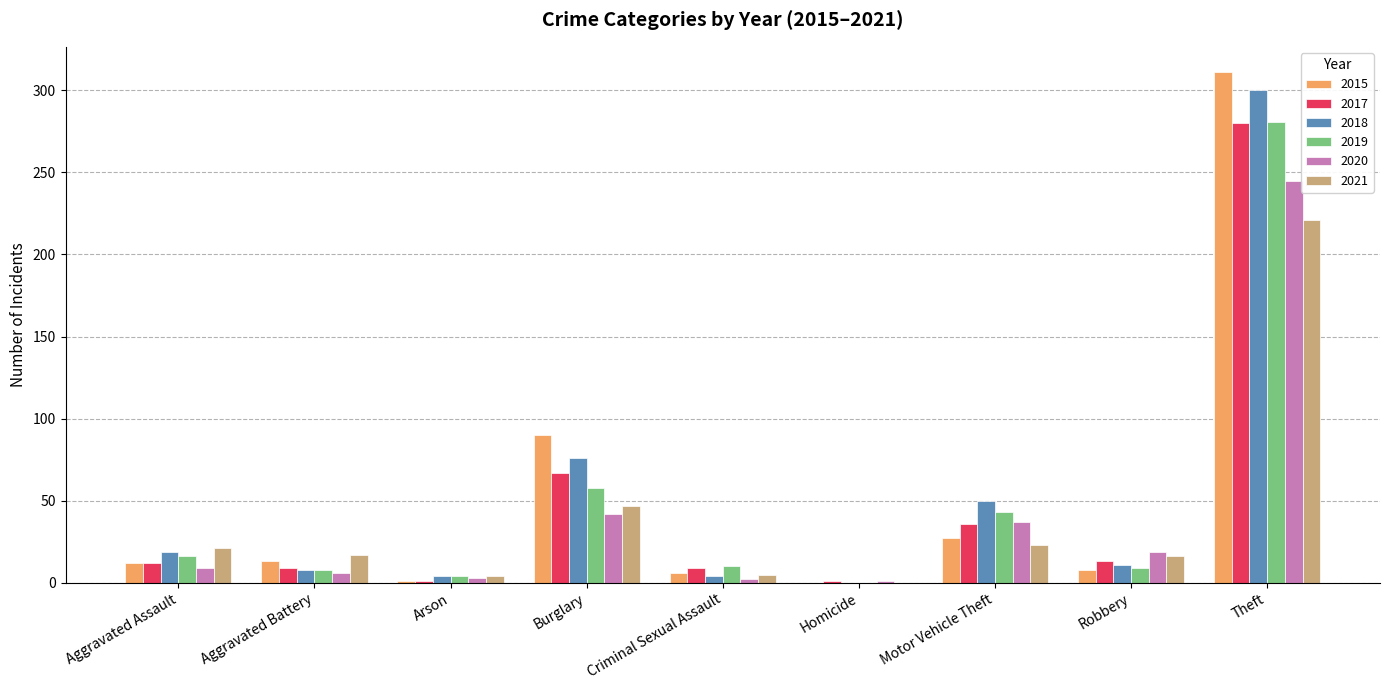

Where is 2021 nearest to the value 110?

Burglary